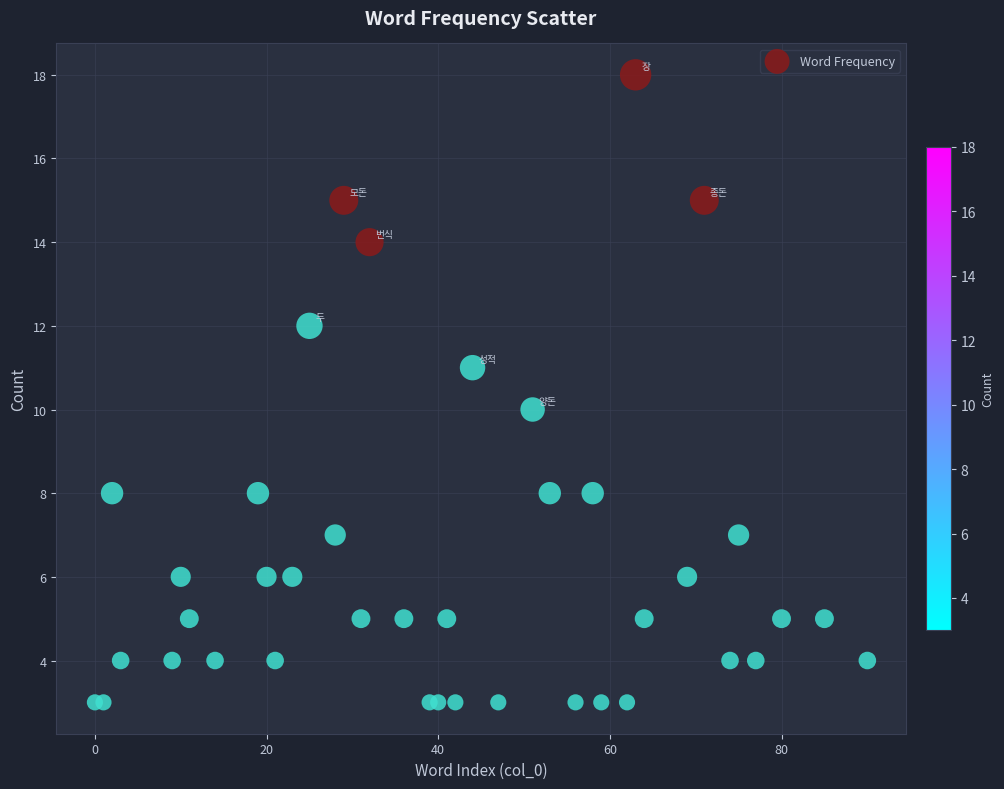

What is the range of X values (max minus min)?

90